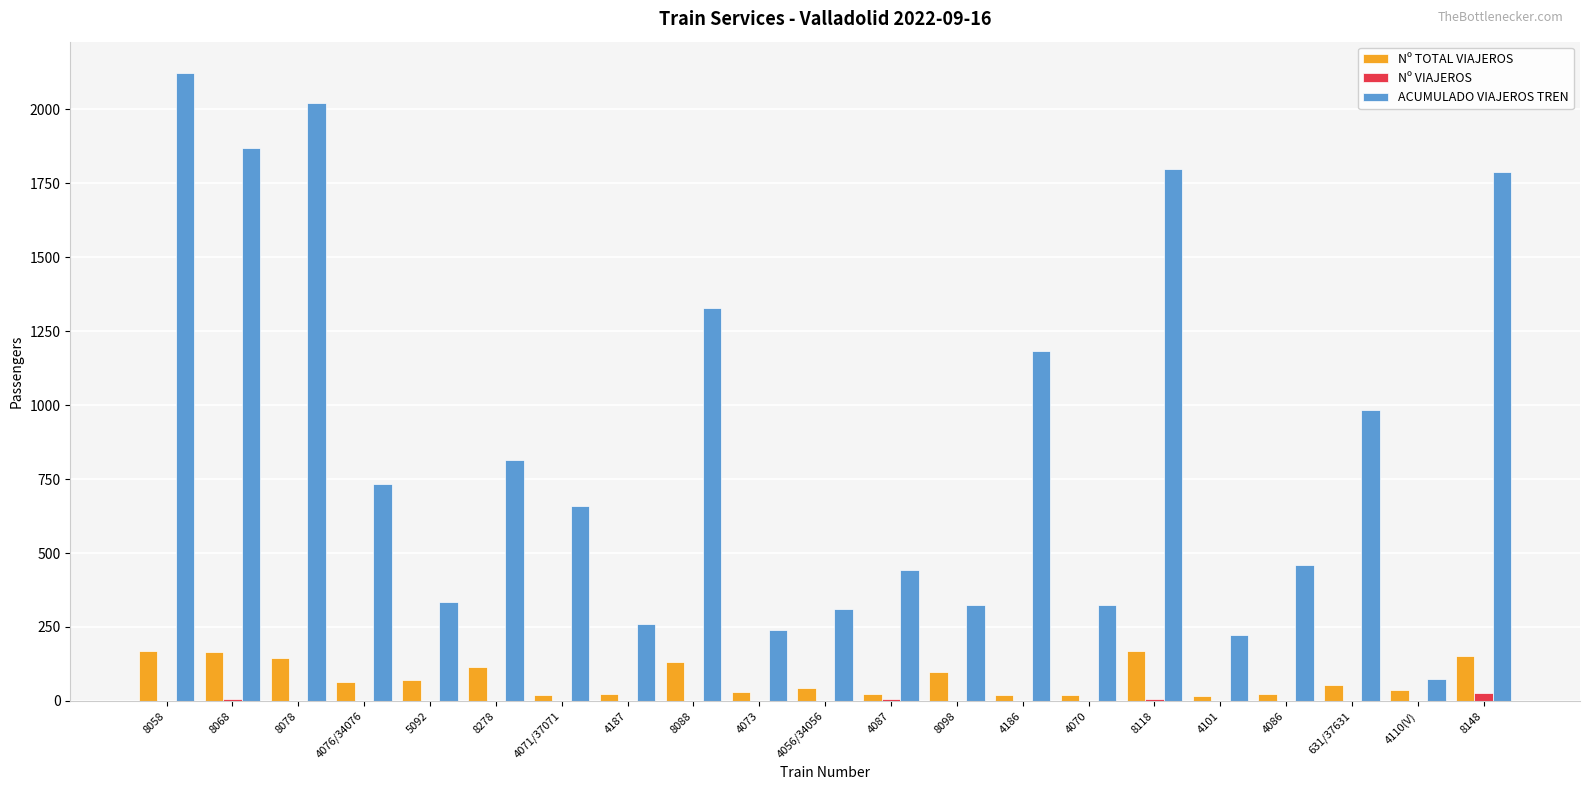

At which label is ACUMULADO VIAJEROS TREN closest to 1098?

4186